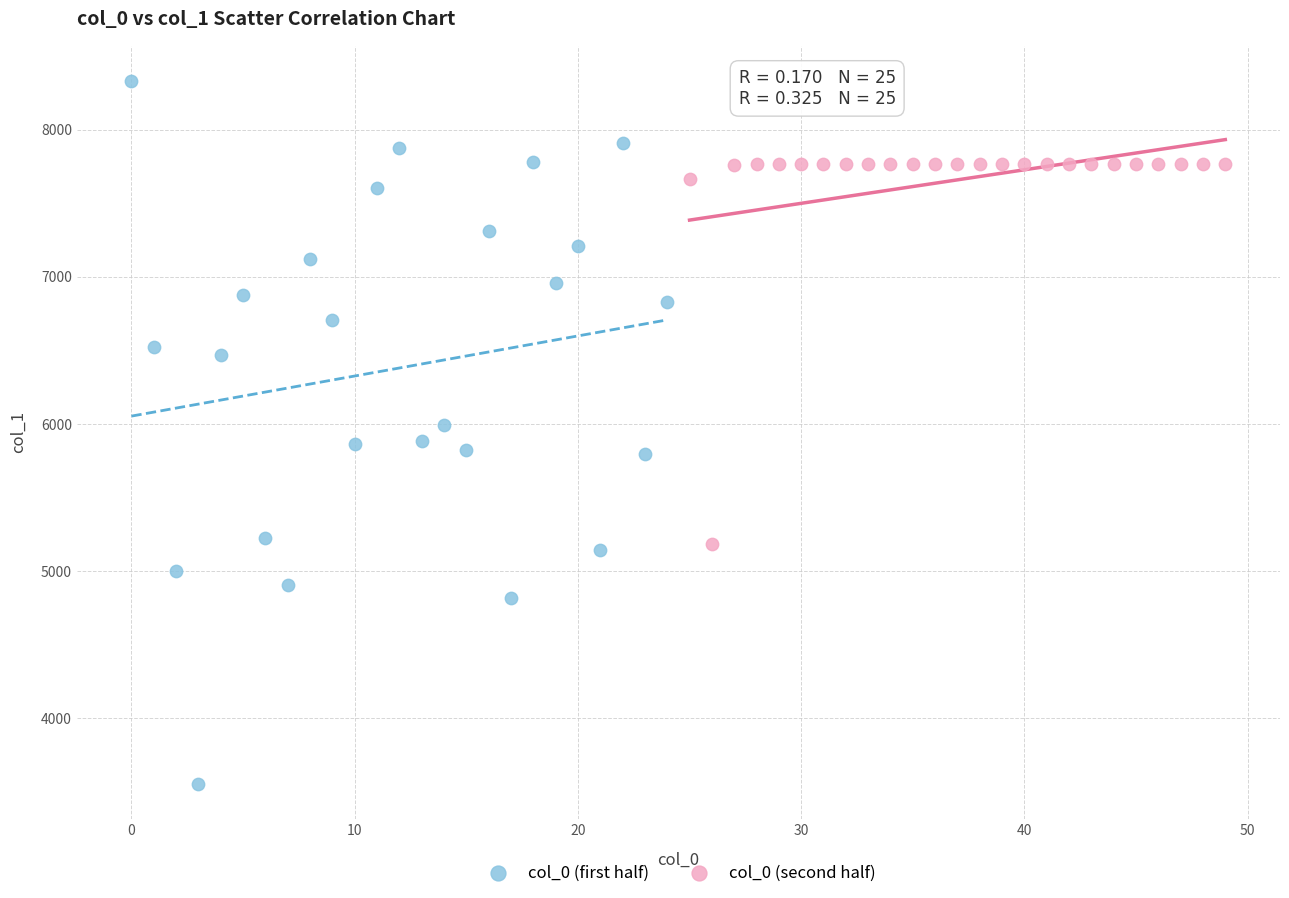

Which series has the largest Y range (max minus min)?

col_0 (first half)